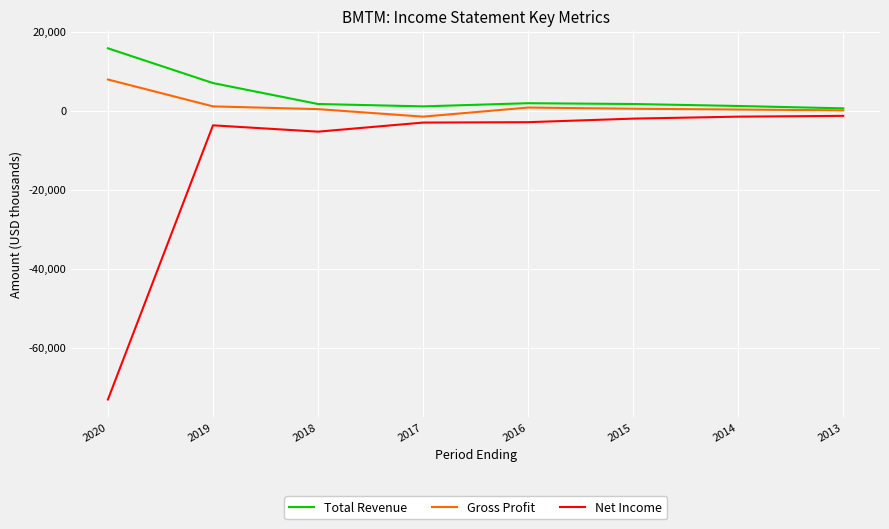

What are all the series names shown in the legend?

Total Revenue, Gross Profit, Net Income